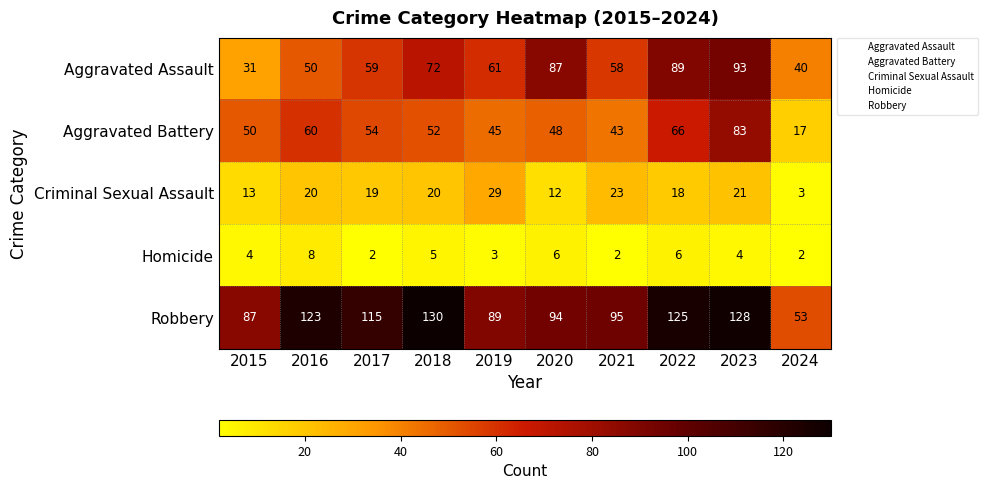

Which series has the largest total across all categories?

Robbery